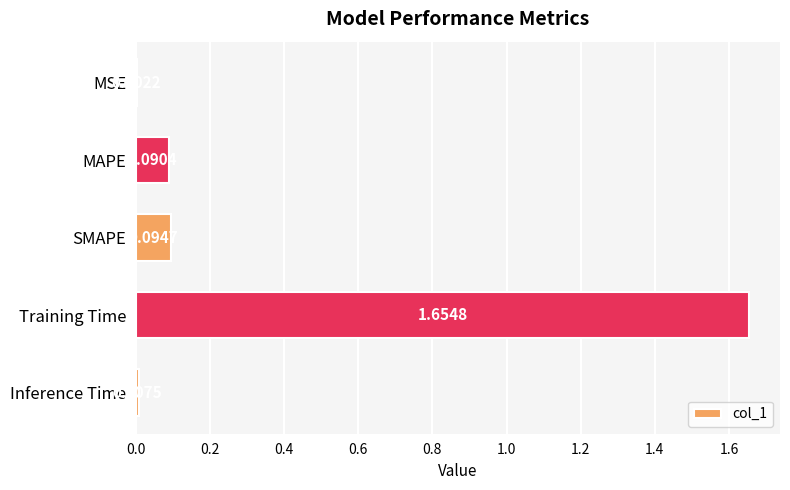

Where is the data nearest to the value 0?

MSE